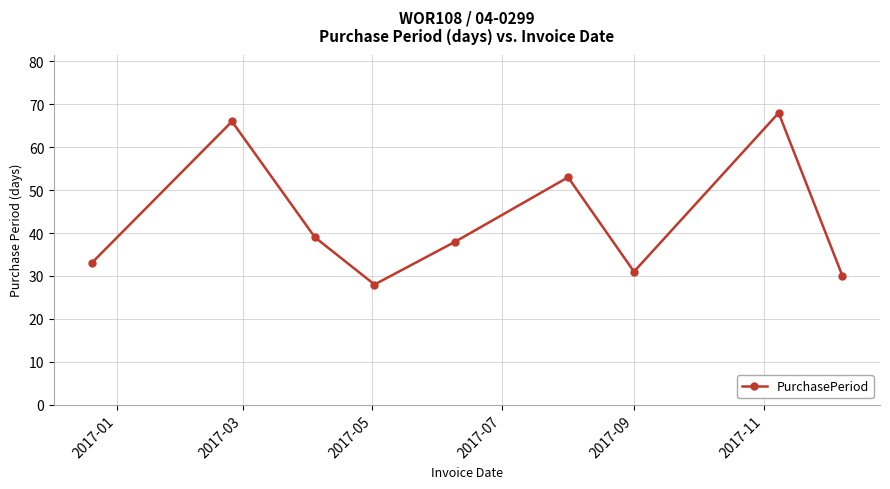

Reading left to right, extract all data points from this chart.

33	66	39	28	38	53	31	68	30